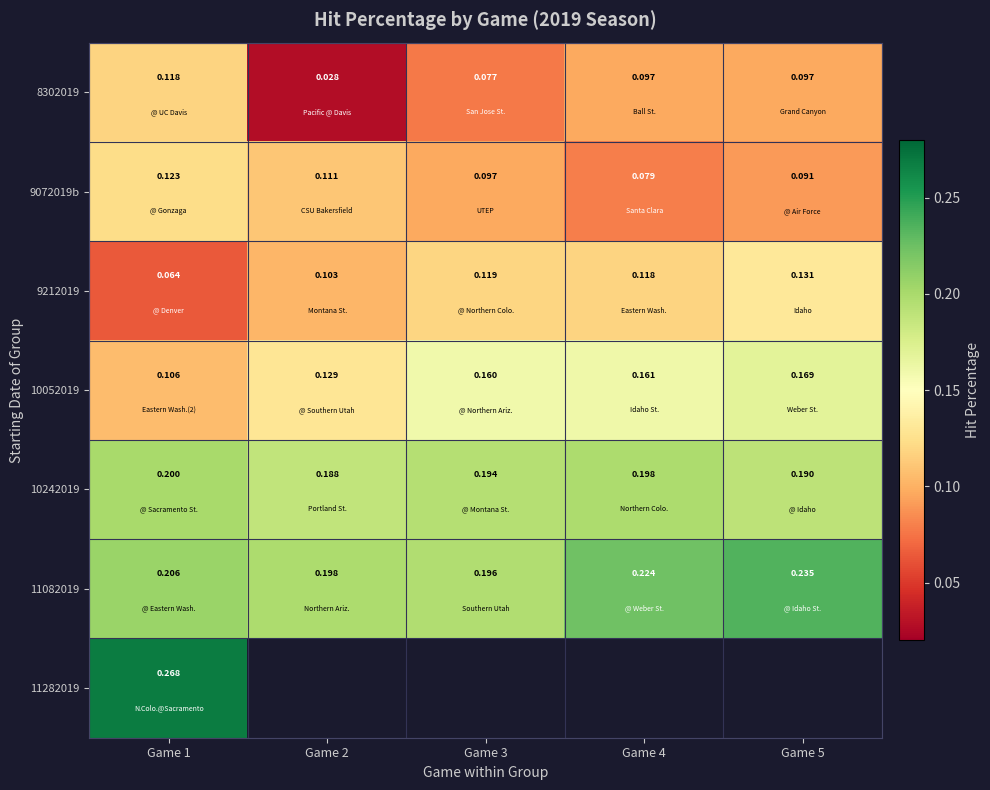

Is the value of 10052019 at Game 3 greater than the value of 8302019 at Game 2?

Yes